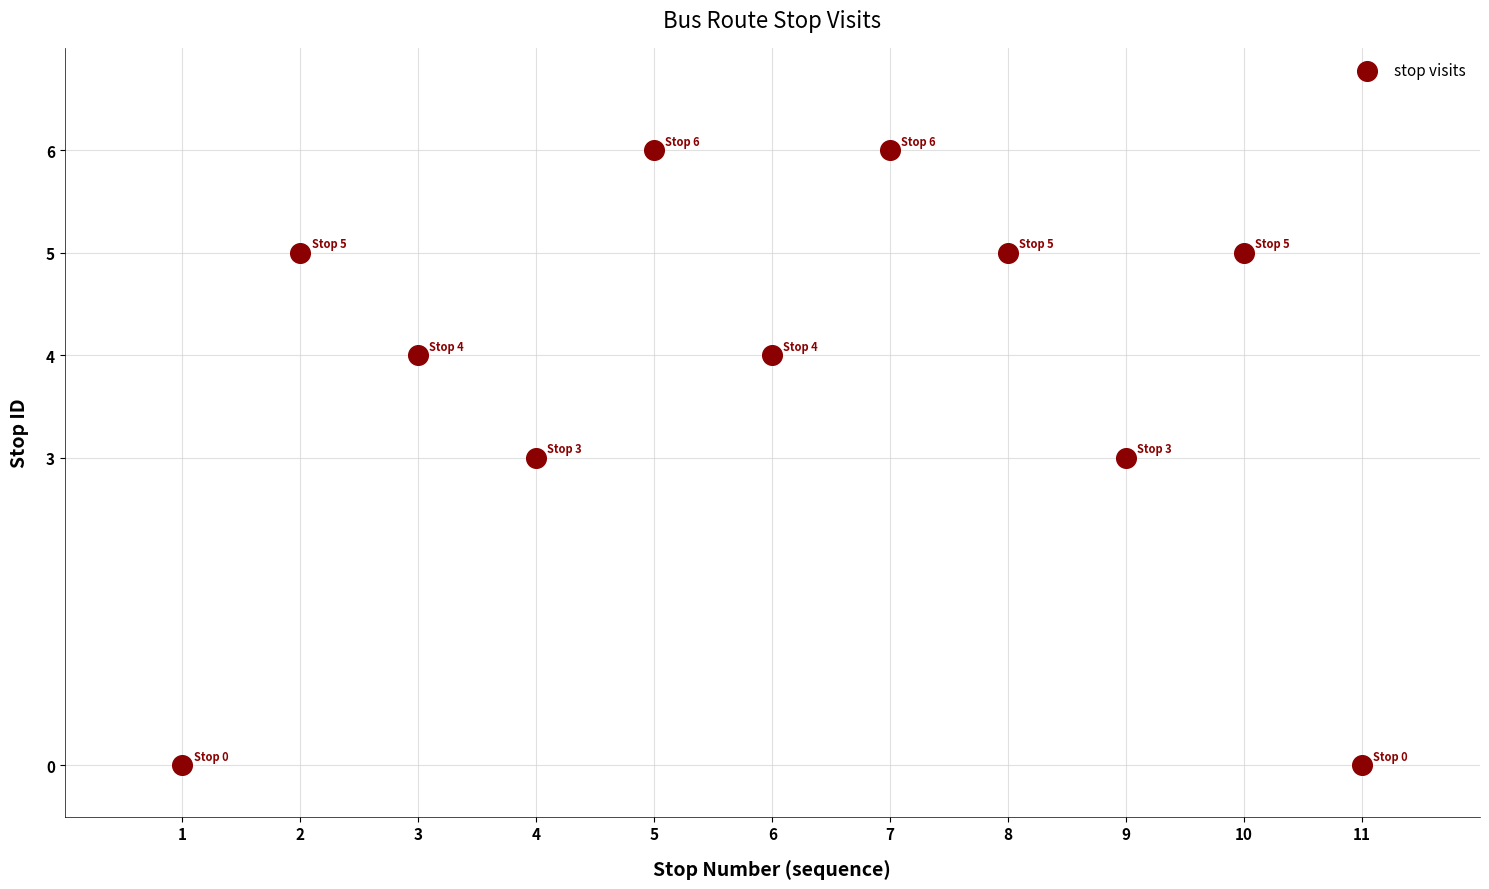

What is the range of X values (max minus min)?

10